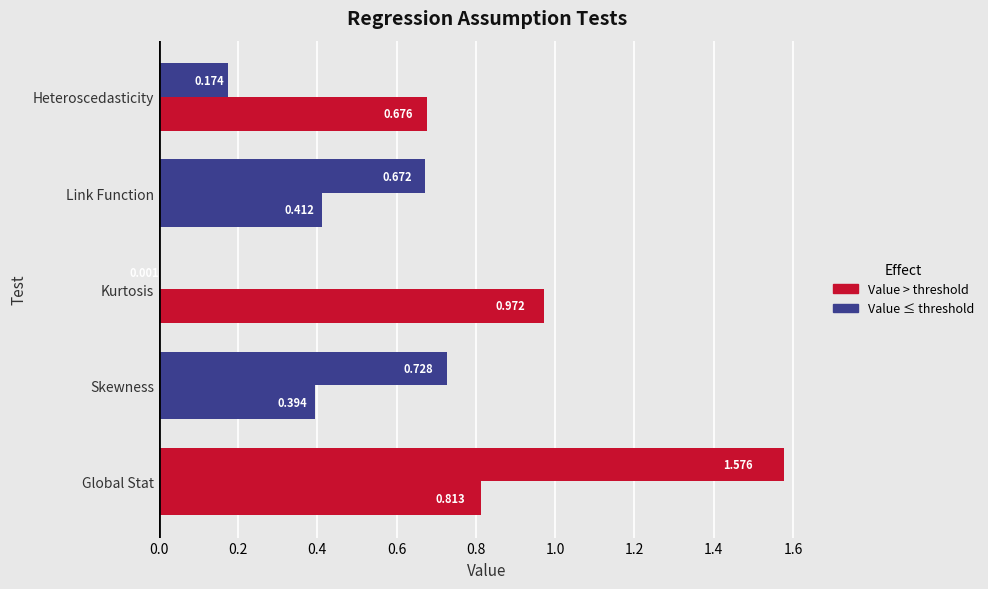

The value of Value at Link Function is 0.2. True or false?

False